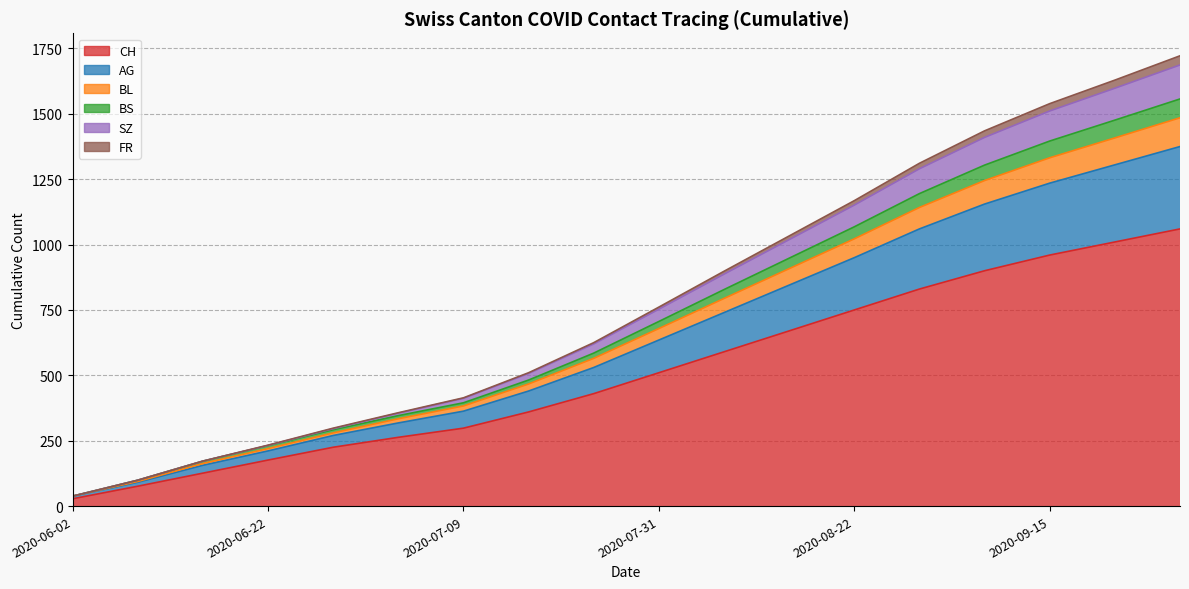

Is the value of BS at 2020-09-15 greater than the value of SZ at 2020-06-15?

Yes